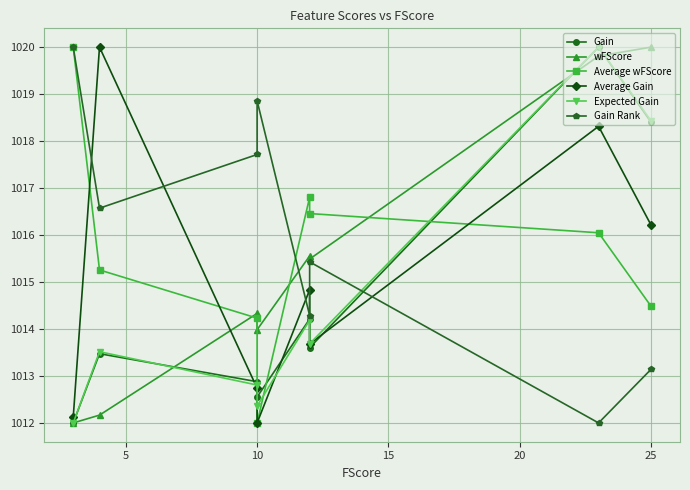

How many lines are shown in the chart?

6